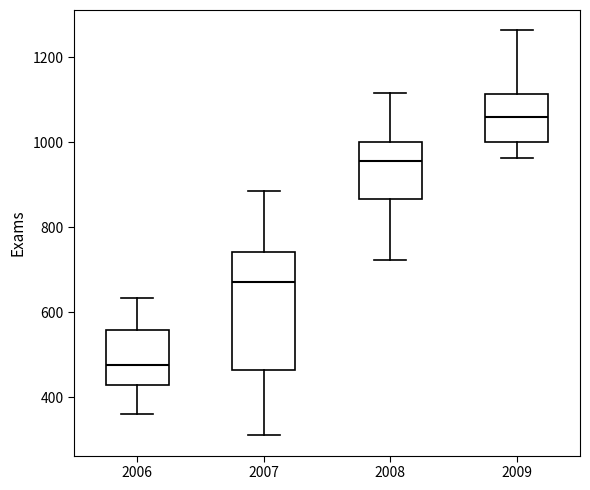

Which box is the tallest, from its lower edge to its upper edge?

2007